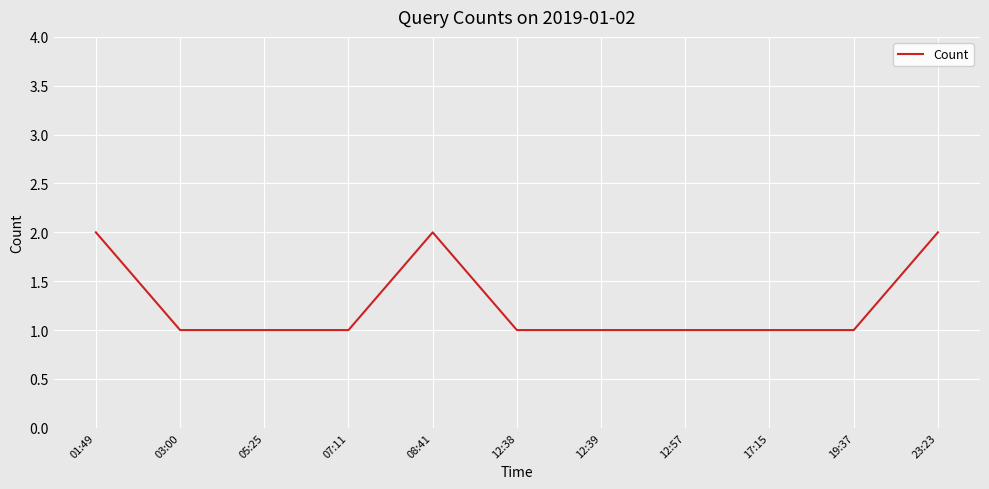

The chart shows a value of 1 at 17:15. True or false?

True